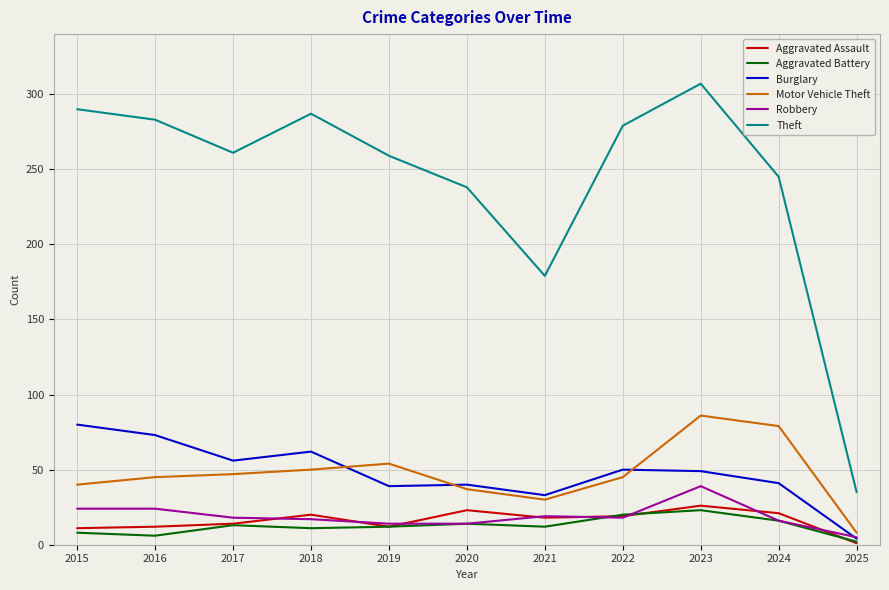

What is the total value across all series at 2025?

55